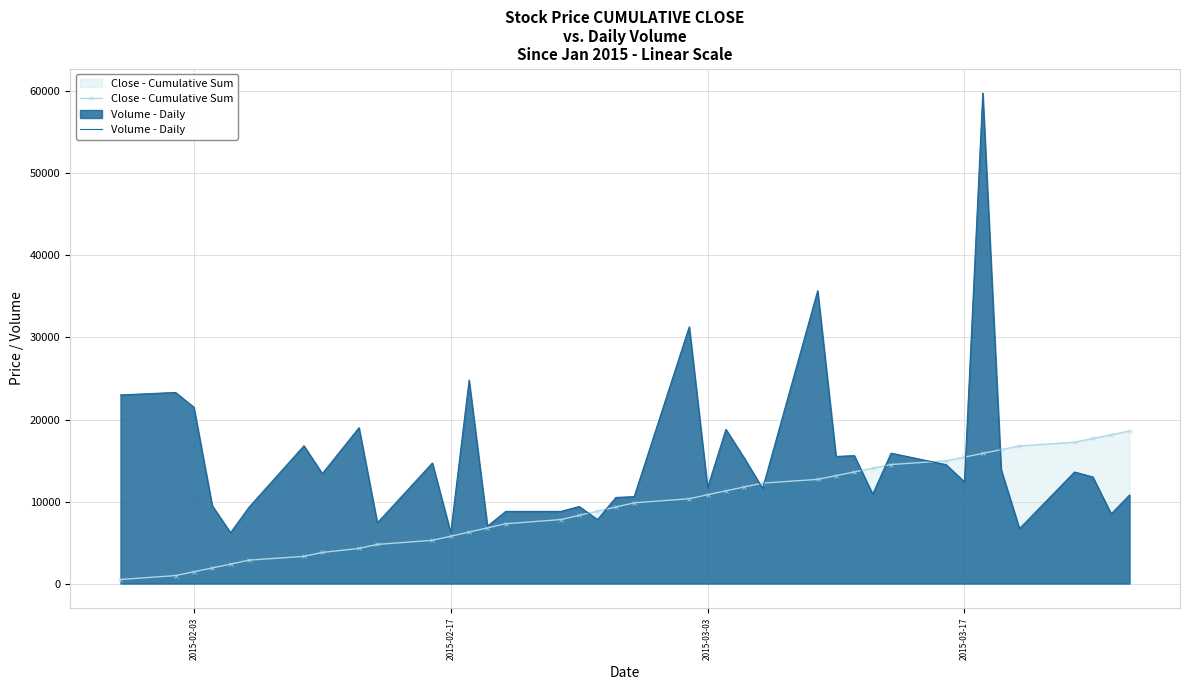

What is the average value of the Volume - Daily series?

15218